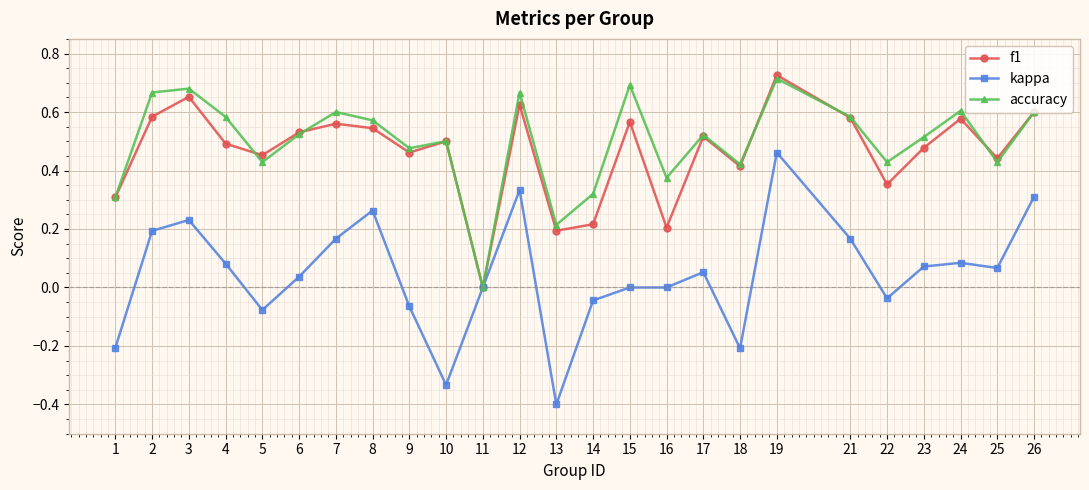

At which label is f1 closest to 0?

11